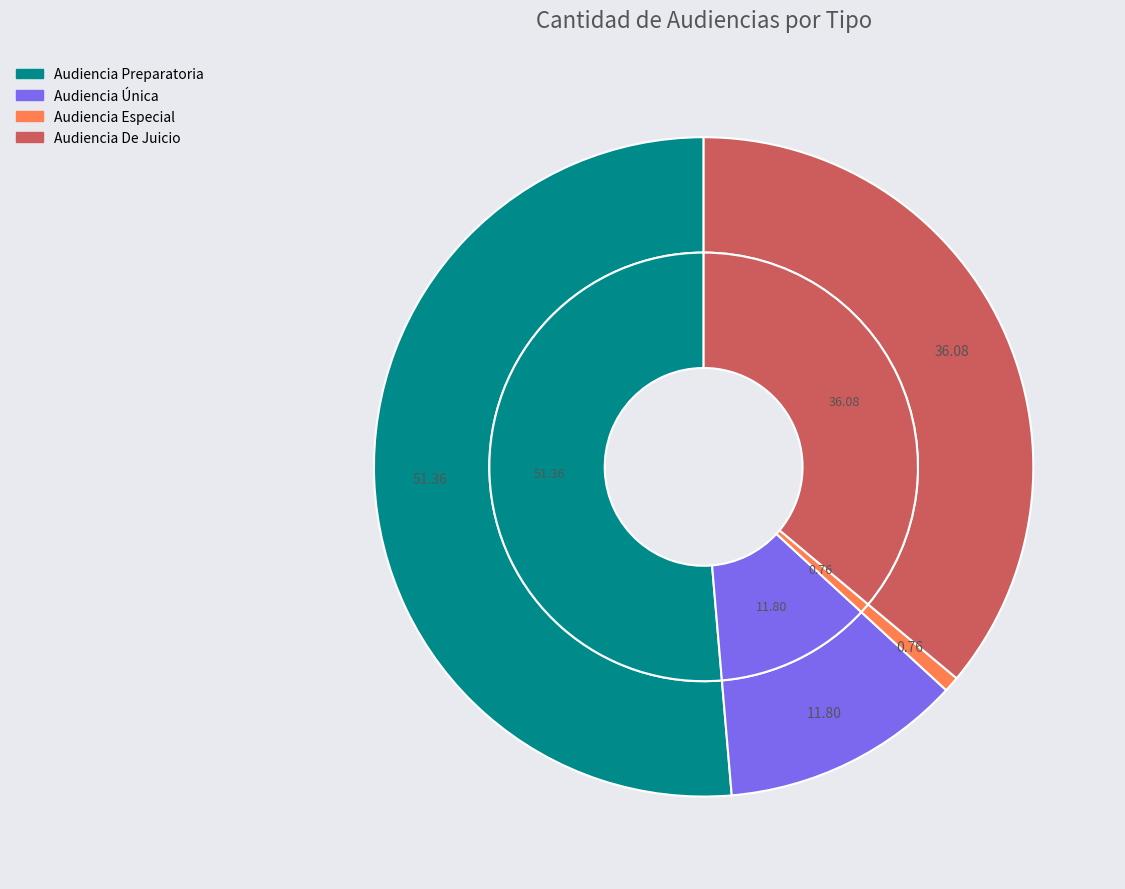

How many segments does this pie chart have?

4